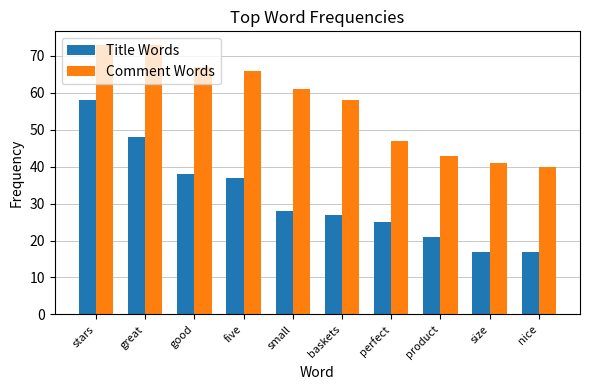

What position from the left is baskets?

6